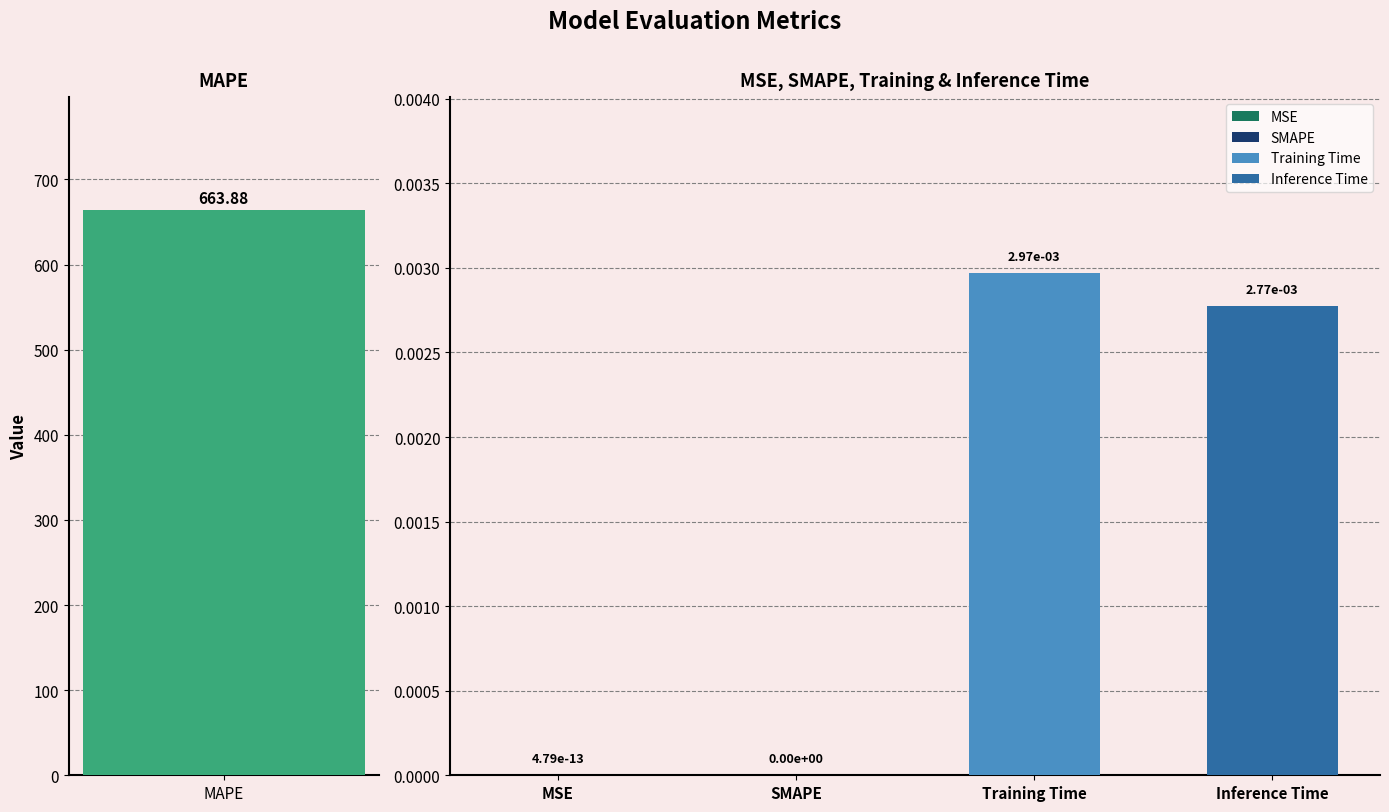

Are the bars horizontal?

No